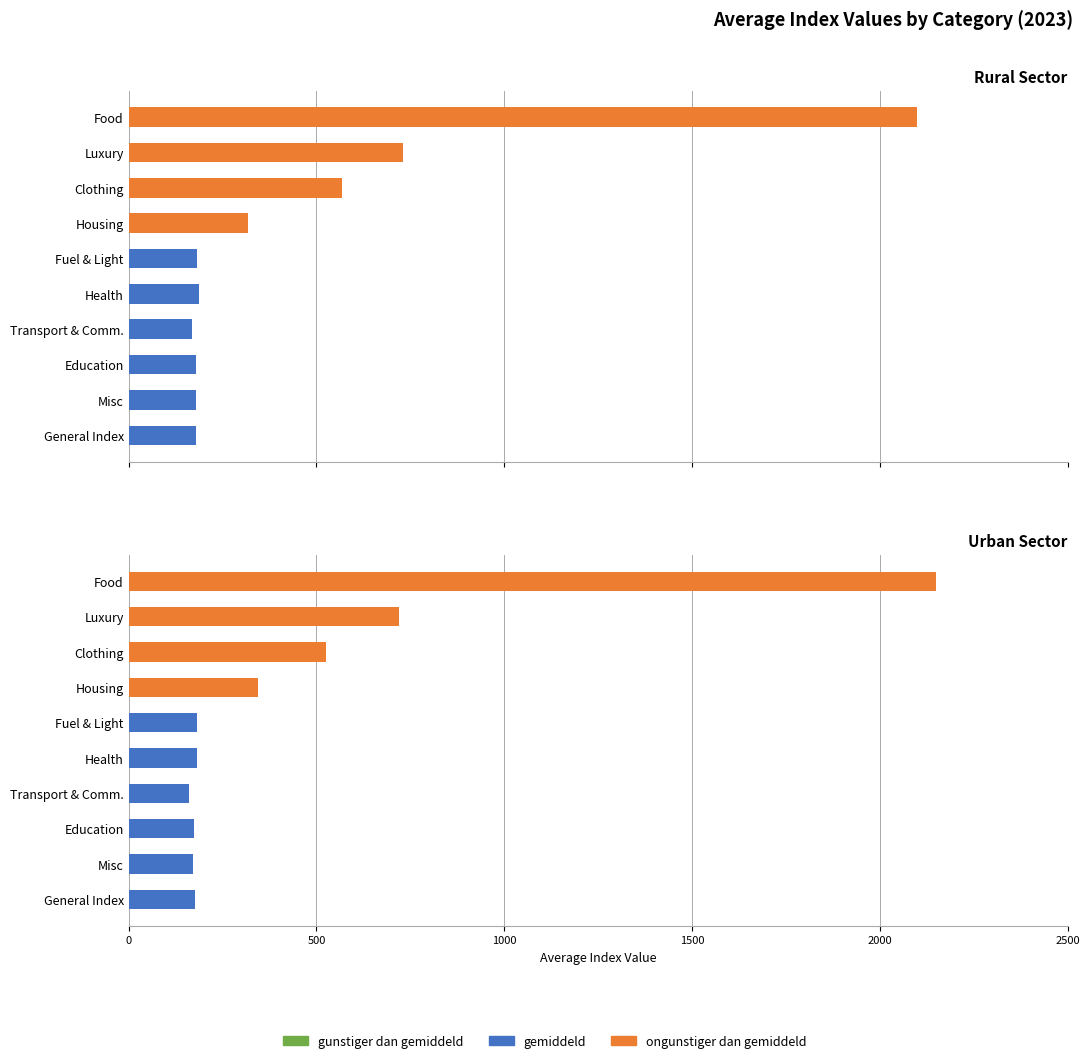

What is the average value of the Rural Sector series?

478.7